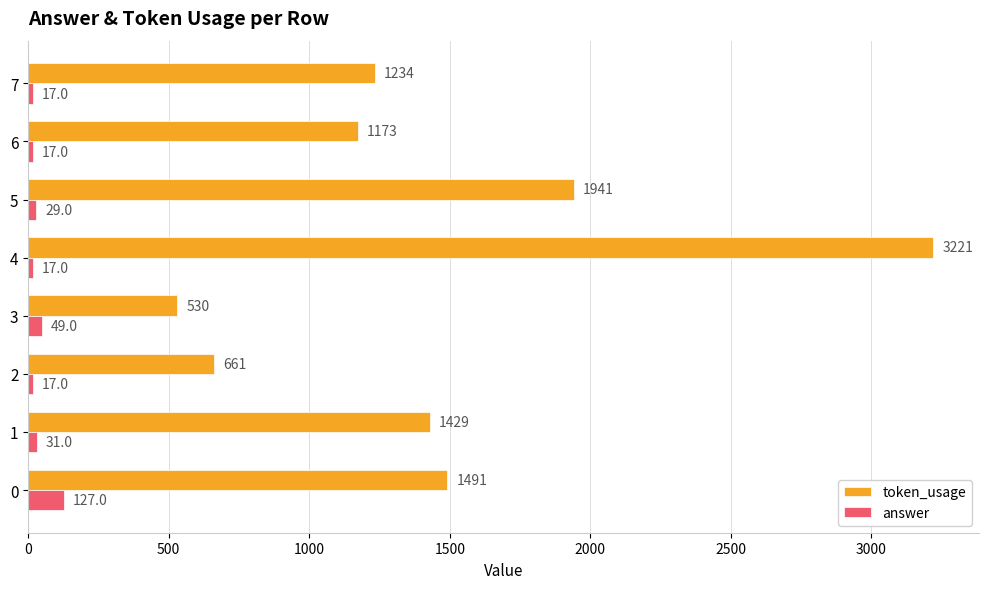

Is it true that token_usage equals 1234 at 7?

True